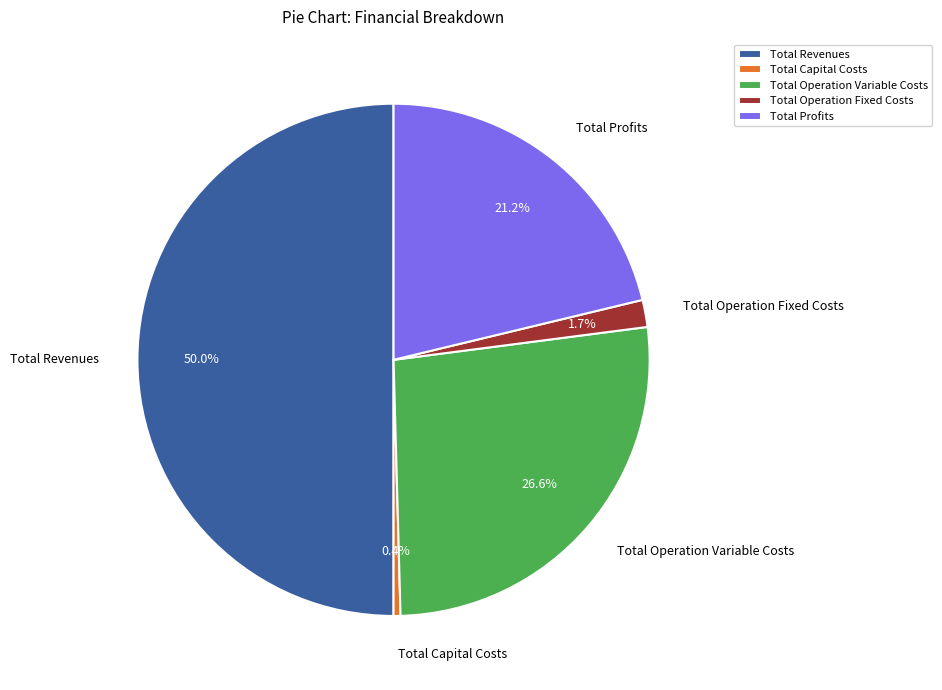

To the nearest percent, what is the combined percentage of Total Profits and Total Capital Costs?

22%